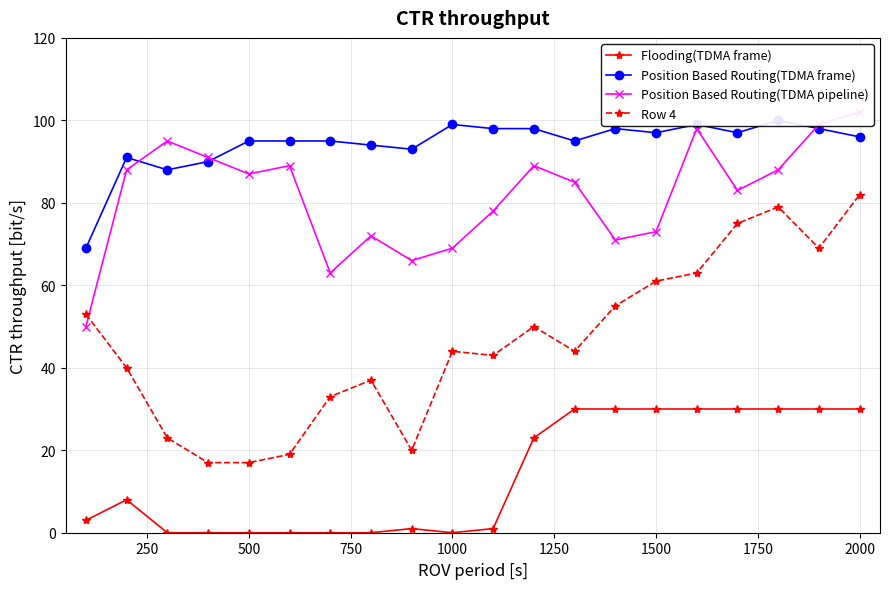

At how many categories does at least one series exceed 28?

20